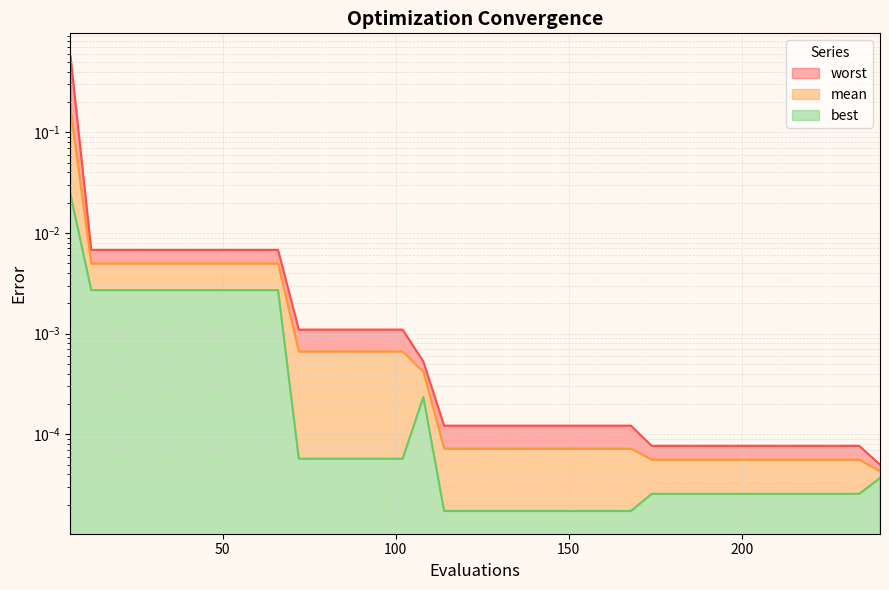

True or false: worst has more than 0 points higher than both neighbors.

False